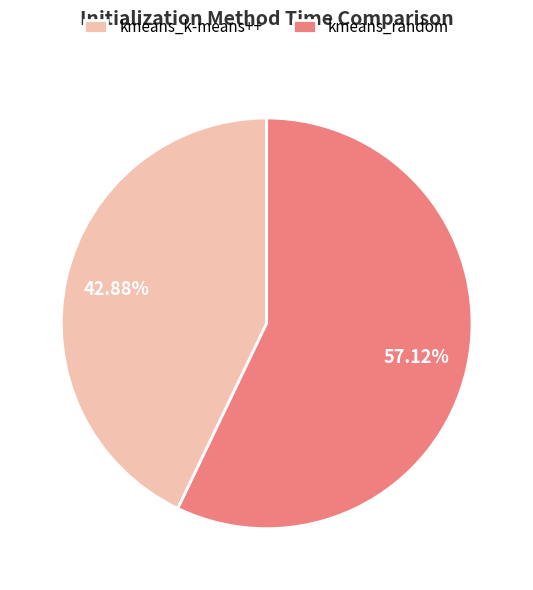

Between kmeans_k-means++ and kmeans_random, which is larger?

kmeans_random